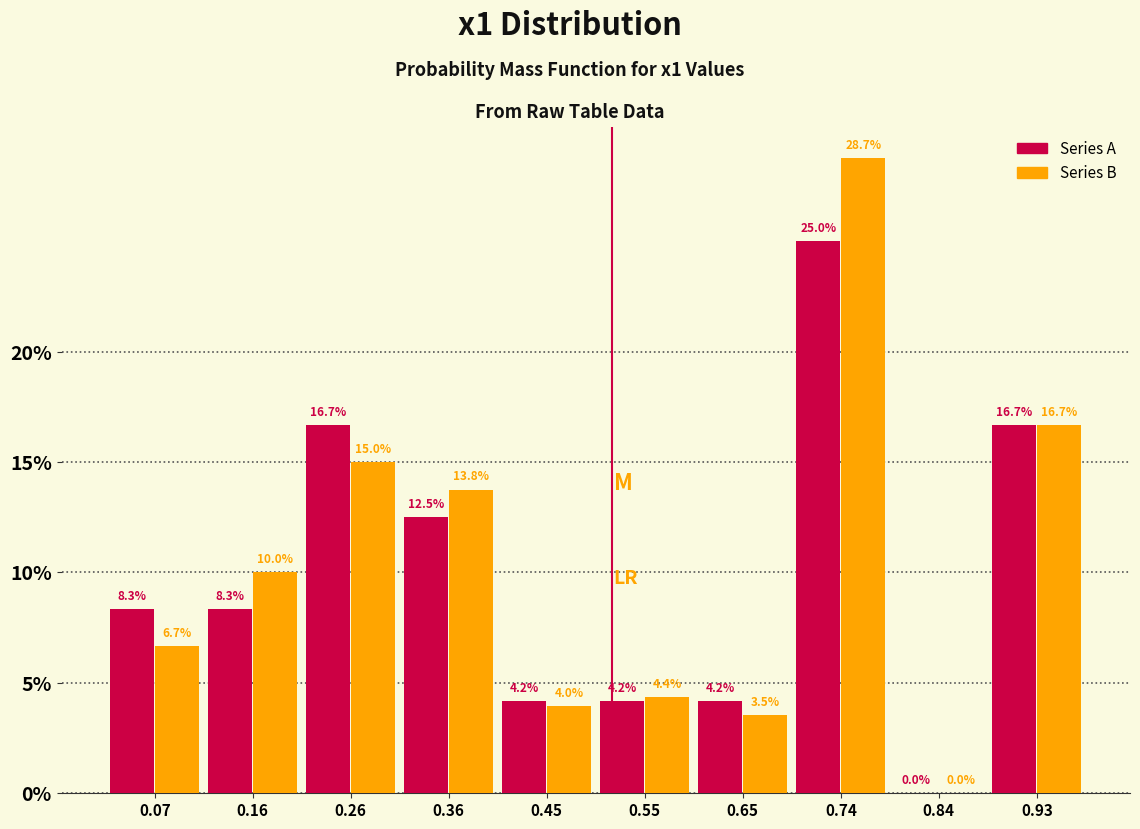

Is it true that Series A equals 2.4 at 0.45?

False